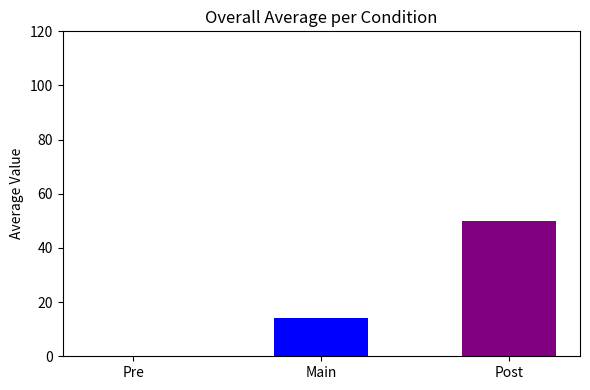

Which category has the highest value across all series?

Post